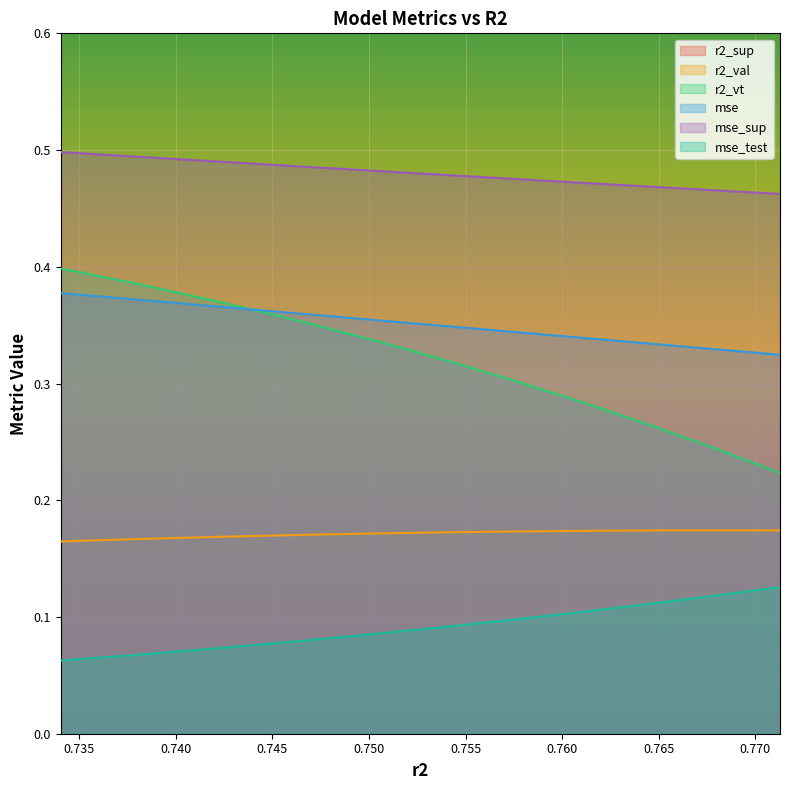

What is the difference between the highest and lowest values at 0.7340476700636375?

0.6